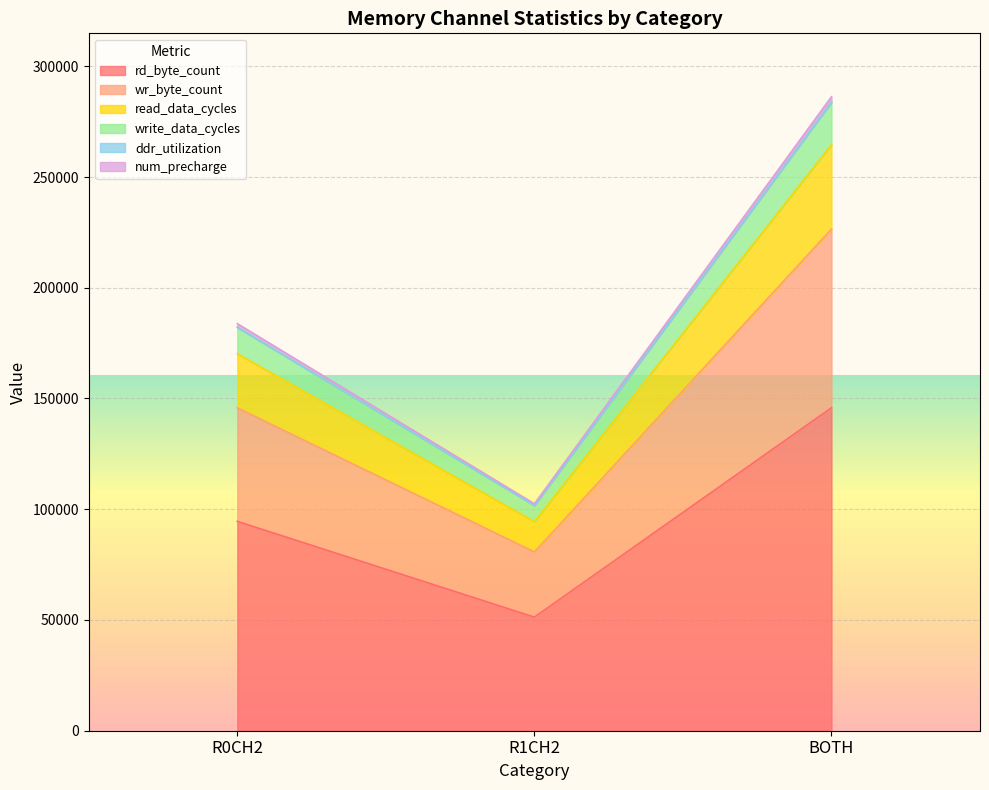

What are all the series names shown in the legend?

rd_byte_count, wr_byte_count, read_data_cycles, write_data_cycles, ddr_utilization, num_precharge